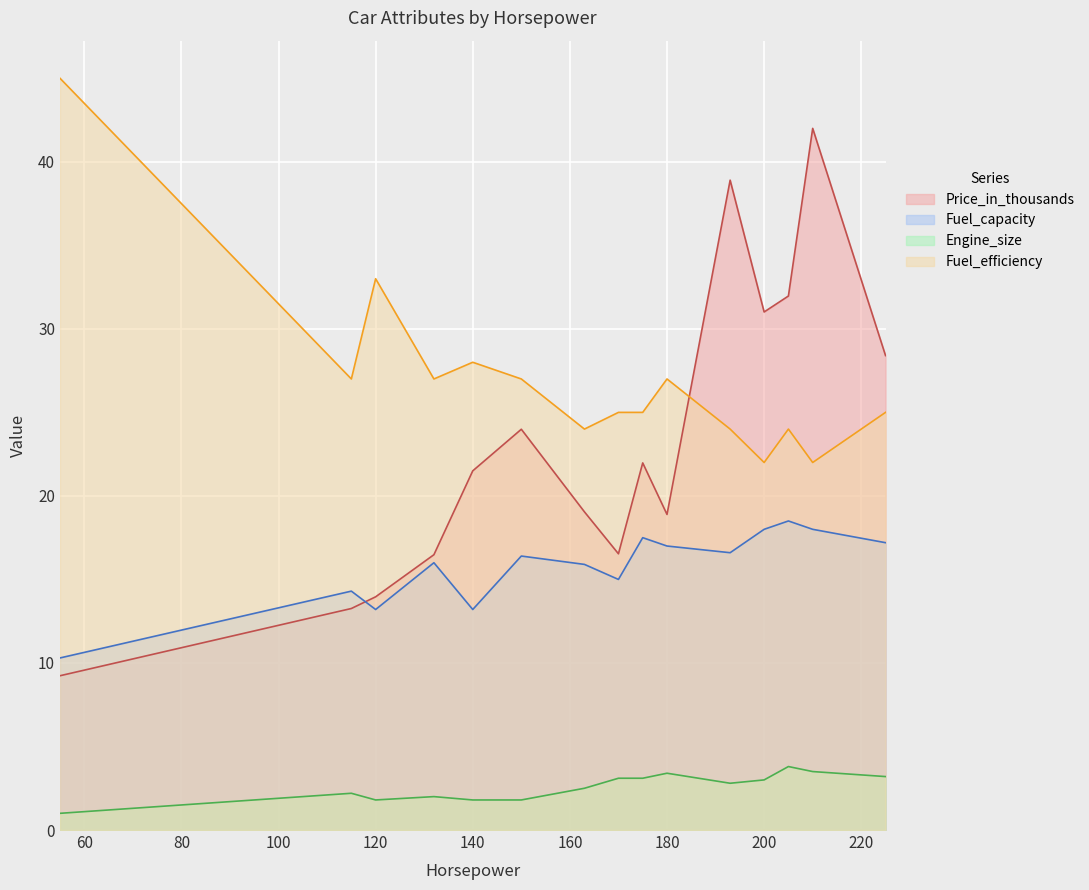

At 205, list the series in order from smallest to largest.

Engine_size, Fuel_capacity, Fuel_efficiency, Price_in_thousands